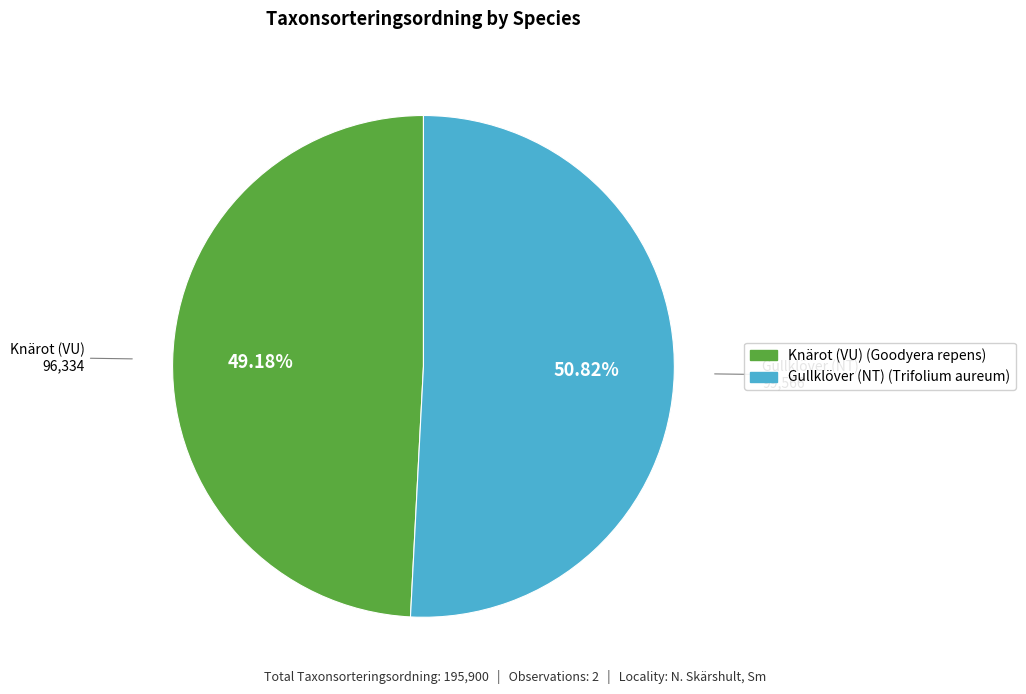

Count the number of slices in the pie.

2